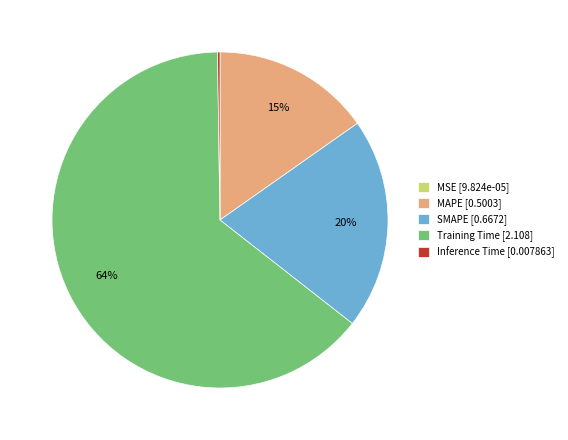

What is the majority slice?

Training Time